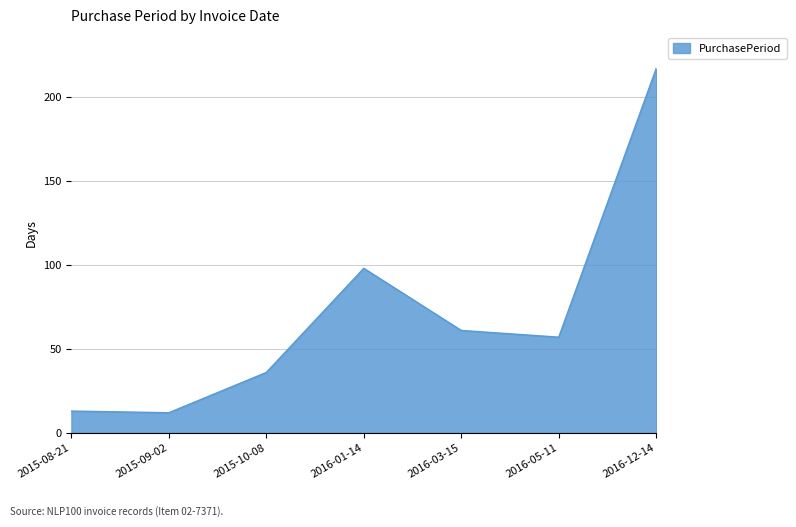

What is the minimum value shown in the chart?

12